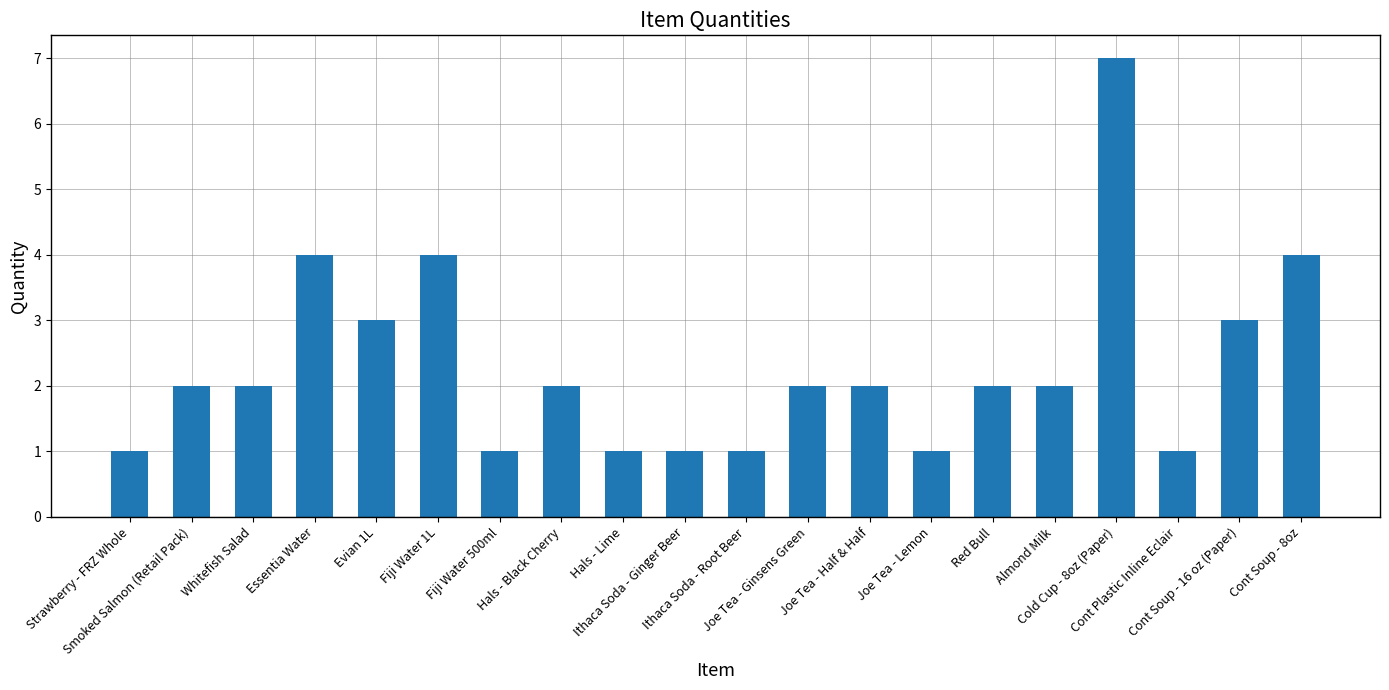

What is the maximum value shown in the chart?

7